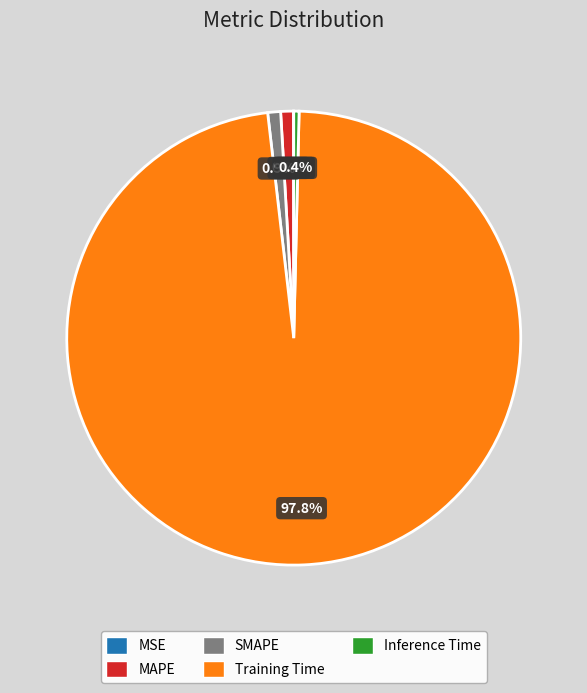

Which slice is the largest?

Training Time